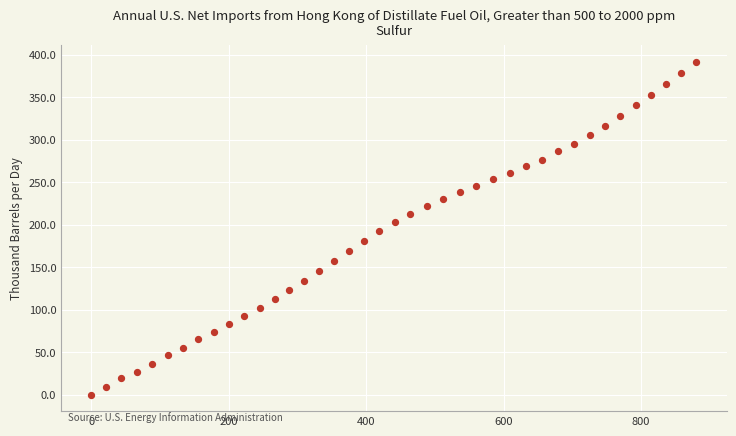

What is the range of X values (max minus min)?

880.6